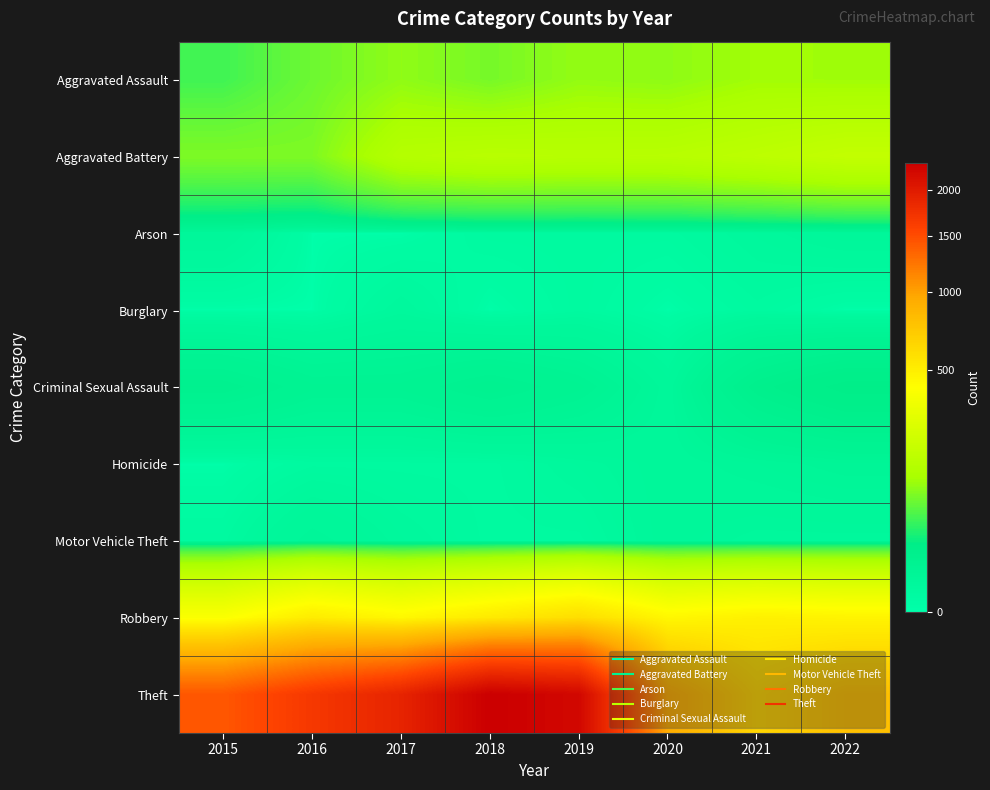

Between 2017 and 2018, which series saw the biggest shift?

Theft